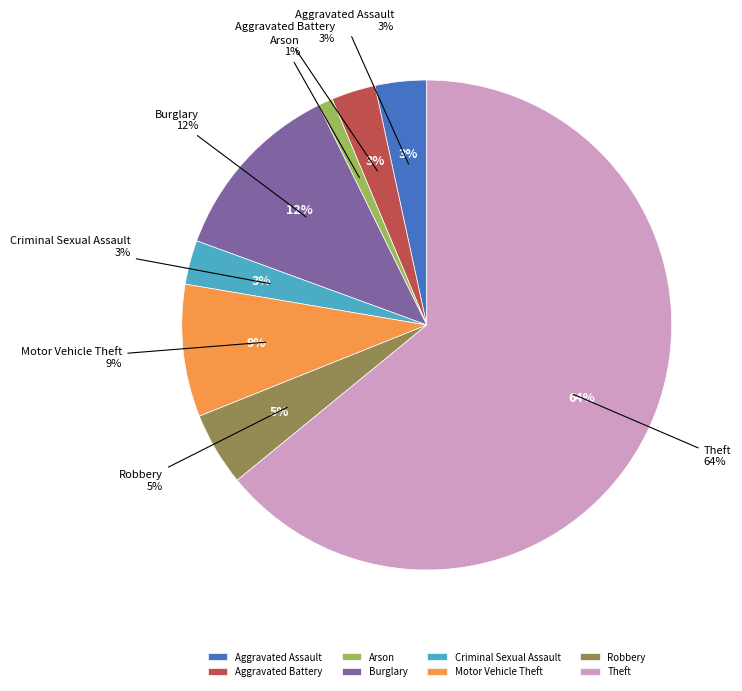

True or false: Aggravated Battery accounts for 3% of the total.

True